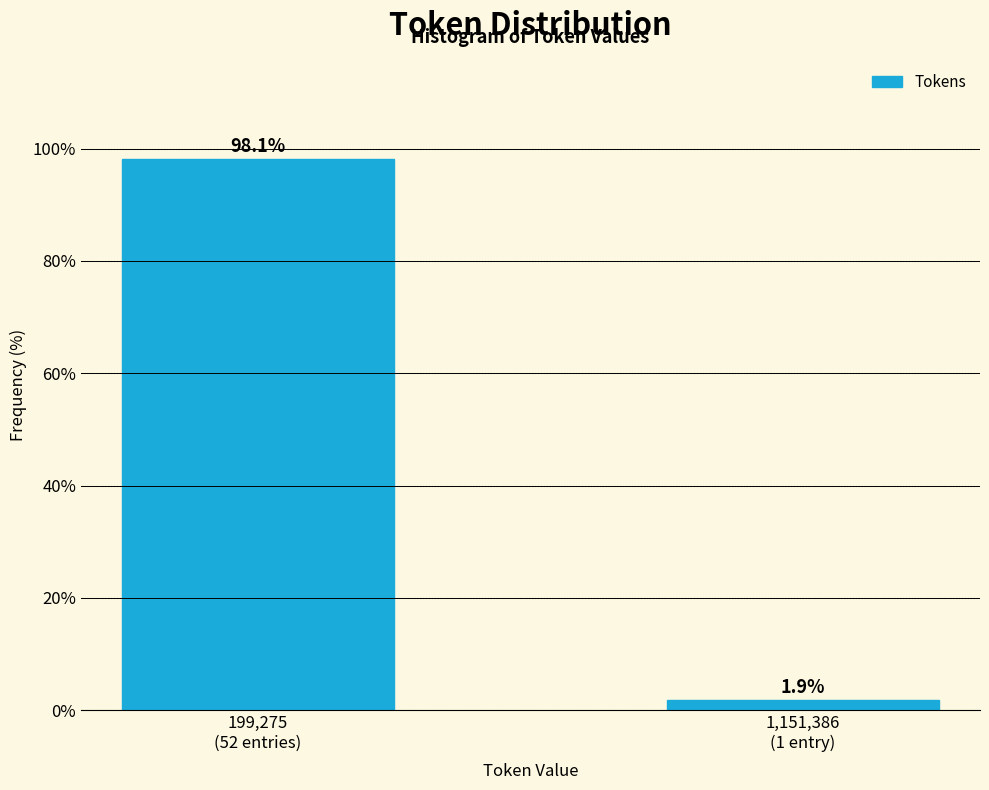

Reading left to right, list all the values displayed in this chart.

98.1	1.9